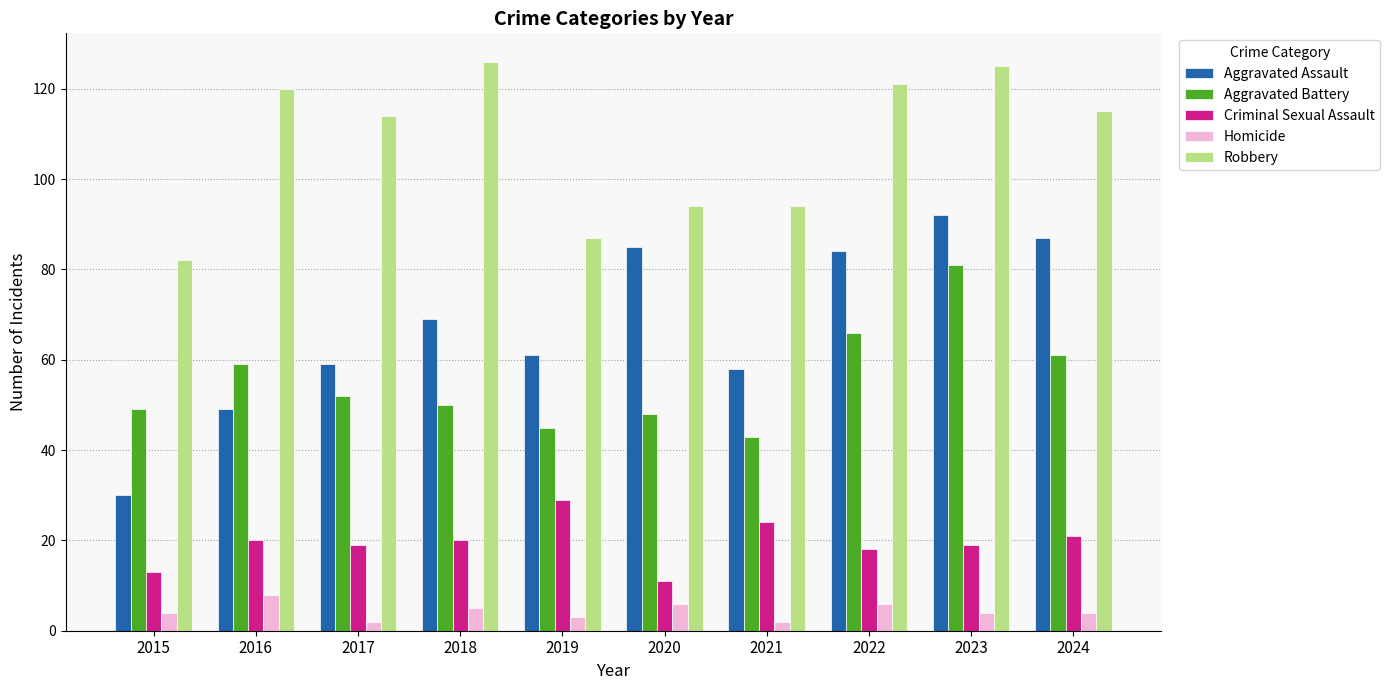

Rank the series at 2023 from lowest to highest value.

Homicide, Criminal Sexual Assault, Aggravated Battery, Aggravated Assault, Robbery